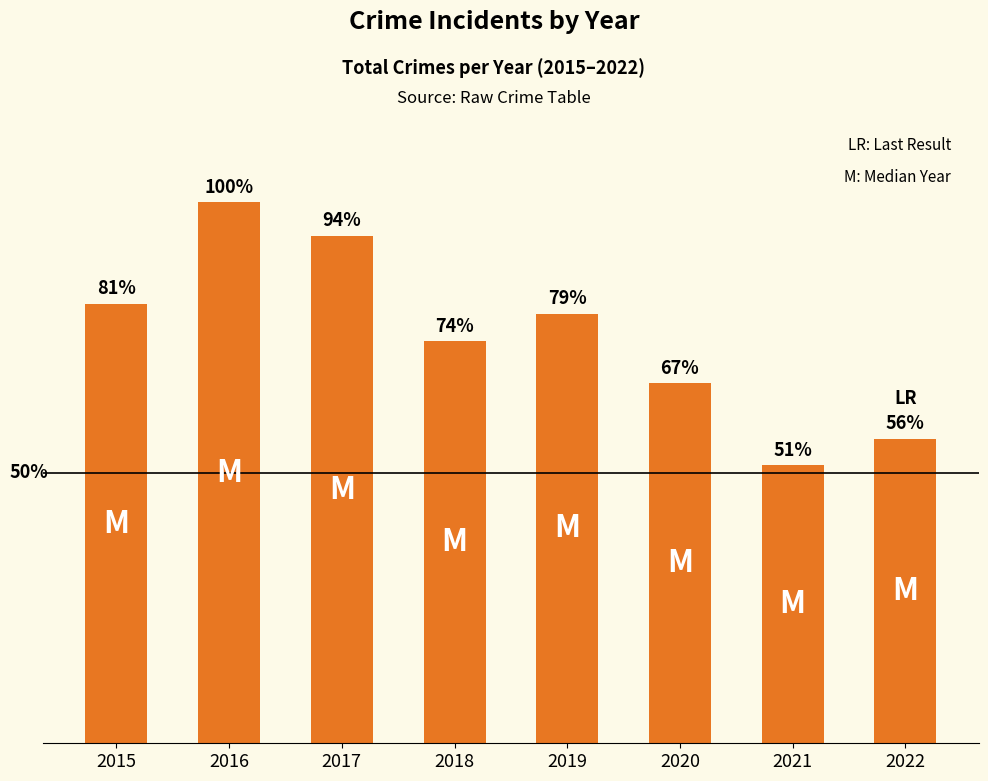

How many values are between 259 and 365?

5